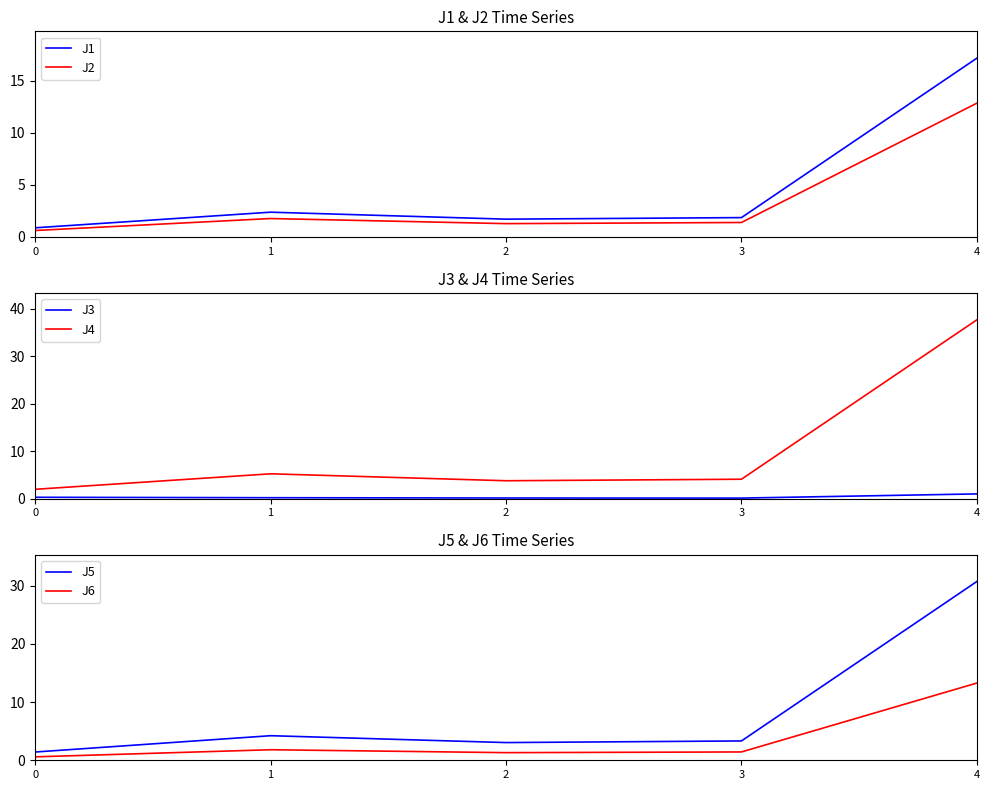

The value of J5 at 2 is 1.5. True or false?

False